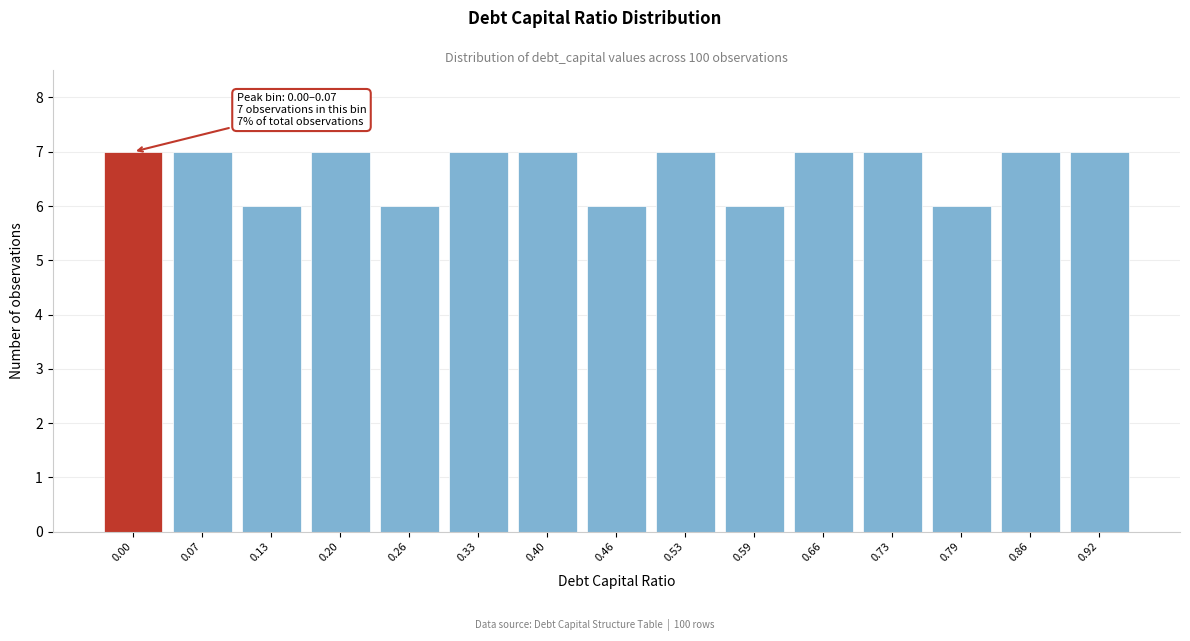

Reading left to right, what are all the values shown in this chart?

0.00=7	0.07=7	0.13=6	0.20=7	0.26=6	0.33=7	0.40=7	0.46=6	0.53=7	0.59=6	0.66=7	0.73=7	0.79=6	0.86=7	0.92=7